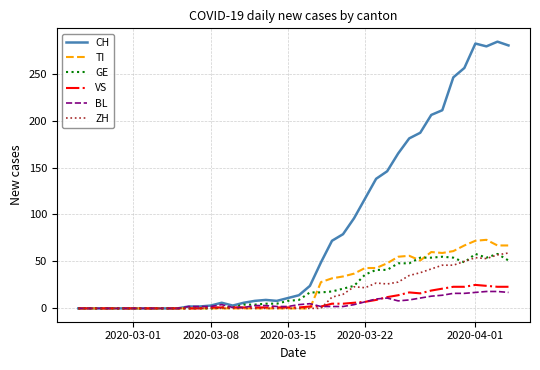

What is the maximum value shown in the chart?

284